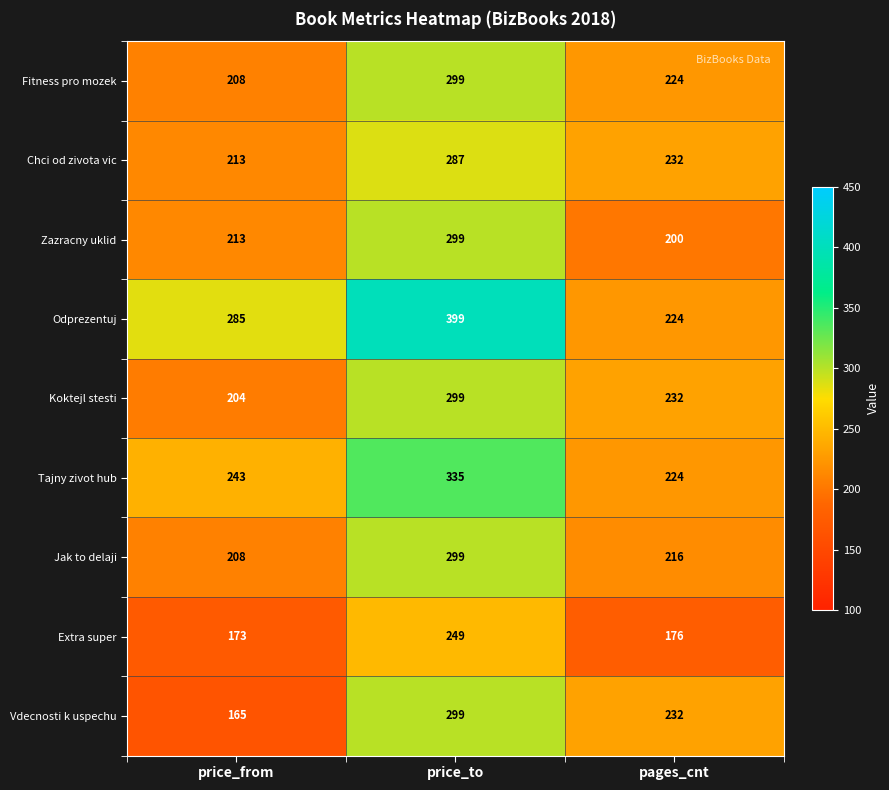

What is the average value of the Zazracny uklid series?

237